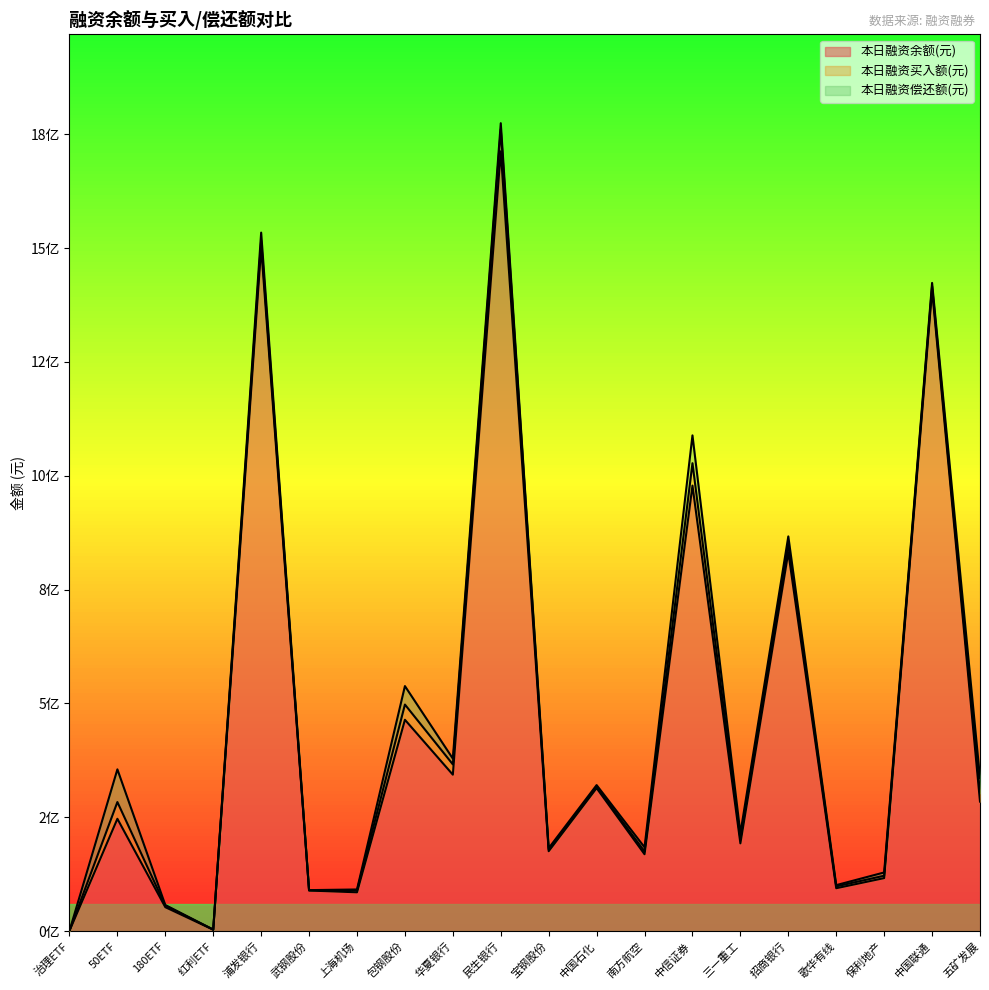

What is the value of the 本日融资余额(元) point at the 12th from the left?

314161557